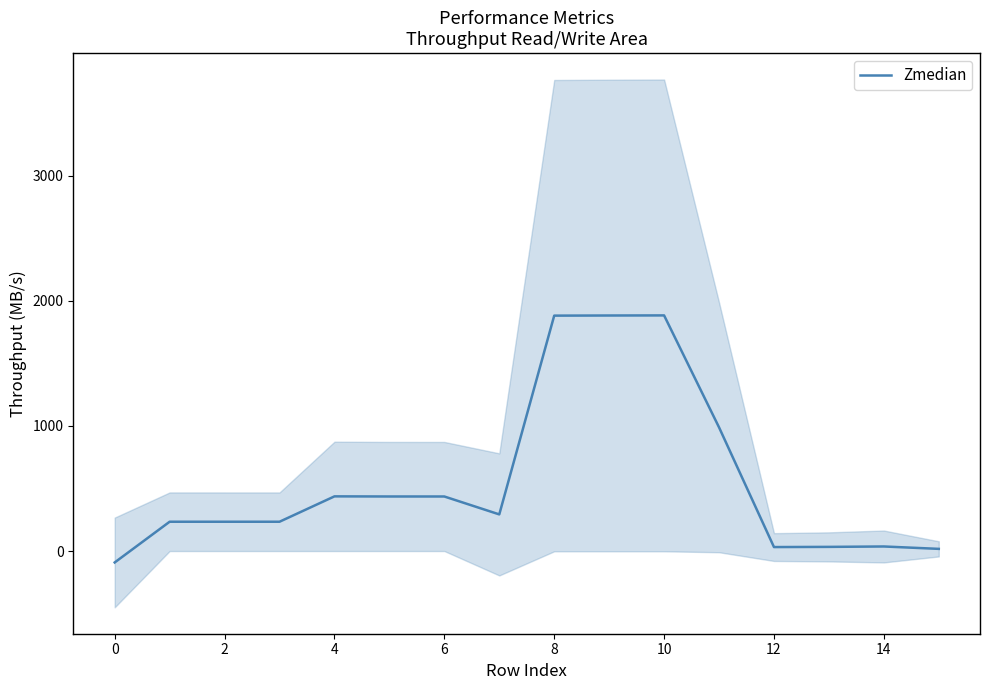

How many negative values are there?

1